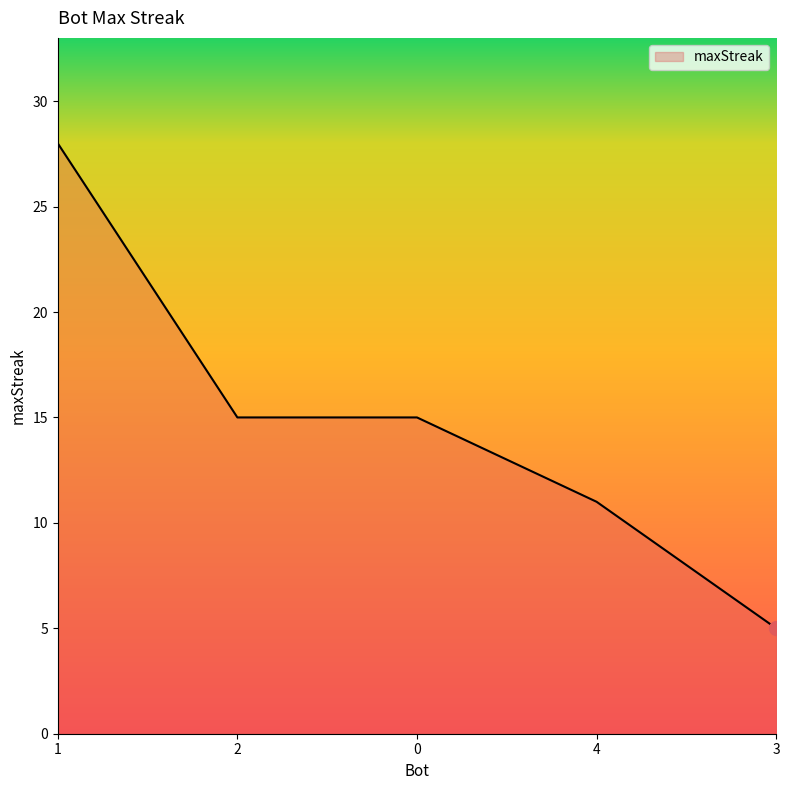

Count the number of data series in this chart.

1